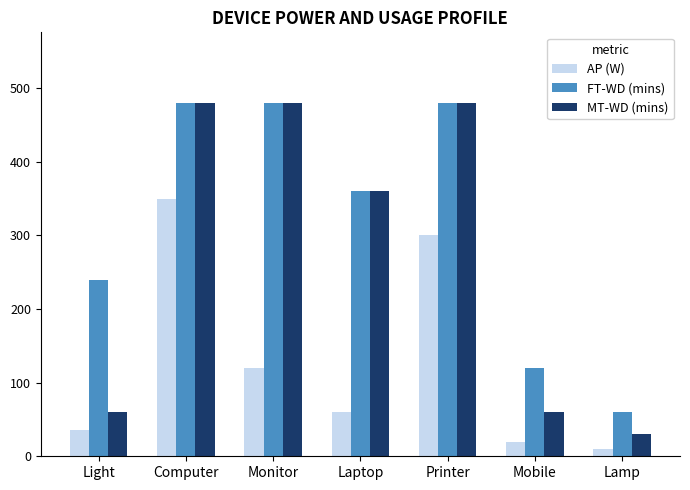

What is the label of the 2nd bar from the left?

Computer